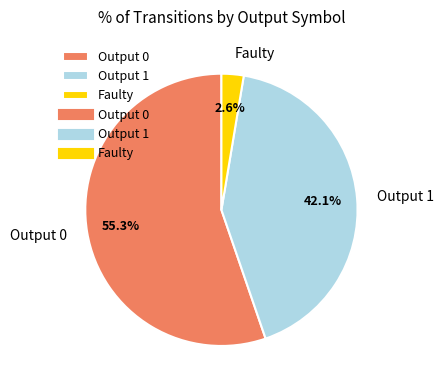

What is the largest slice in the pie chart?

Output 0